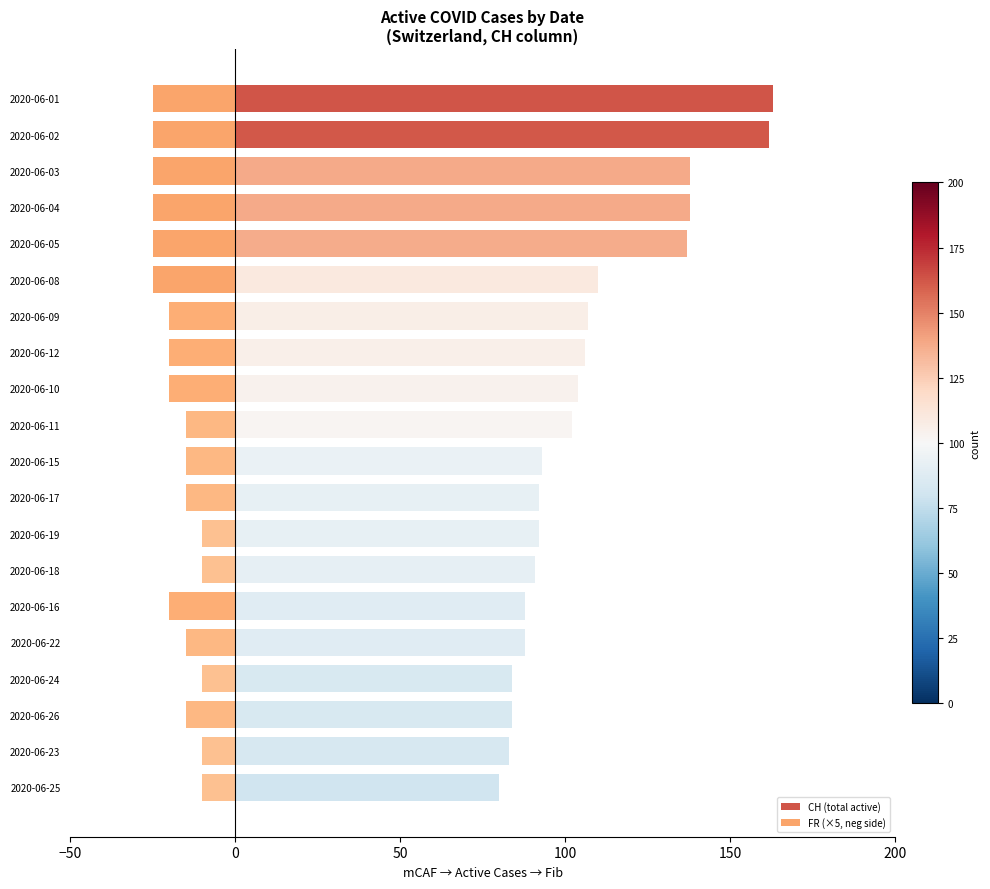

Is it true that FR (×5, neg side) equals -31 at 2020-06-16?

False